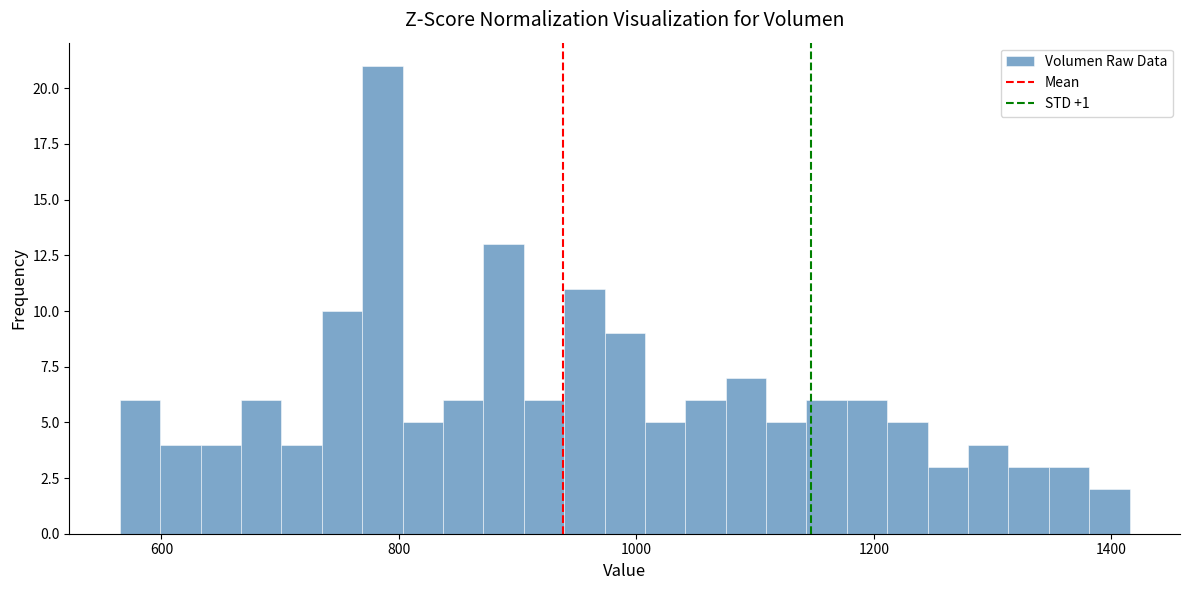

Around what value on the x-axis is the tallest bar? Give the approximate position of its centre, as read against the axis.

780